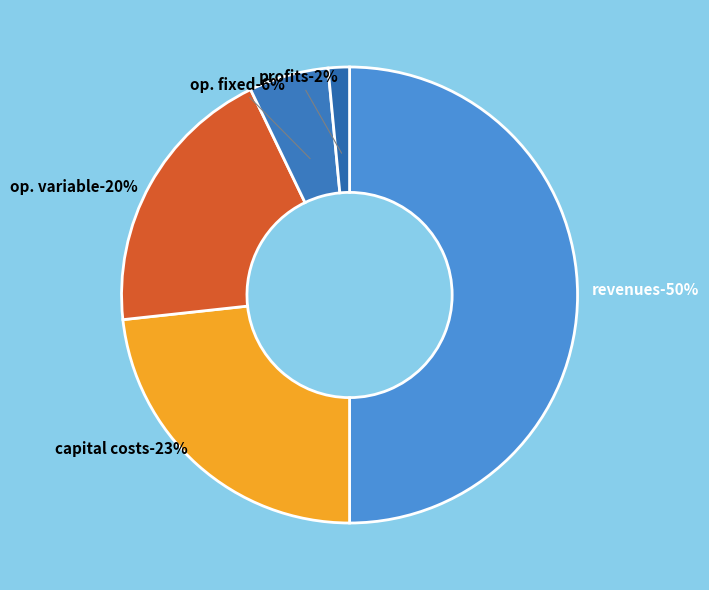

To the nearest percent, what is the combined percentage of Total Operation Fixed Costs and Total Capital Costs?

29%